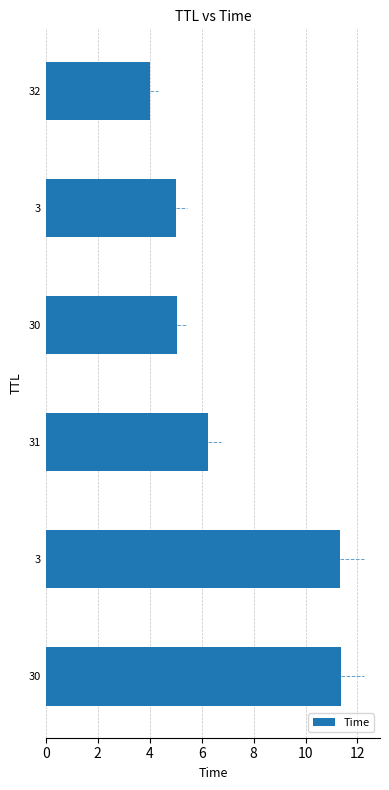

How many categories are shown in the chart?

6